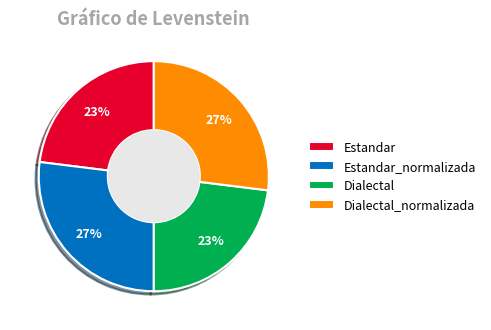

Is it true that Estandar is 37% of the pie?

False